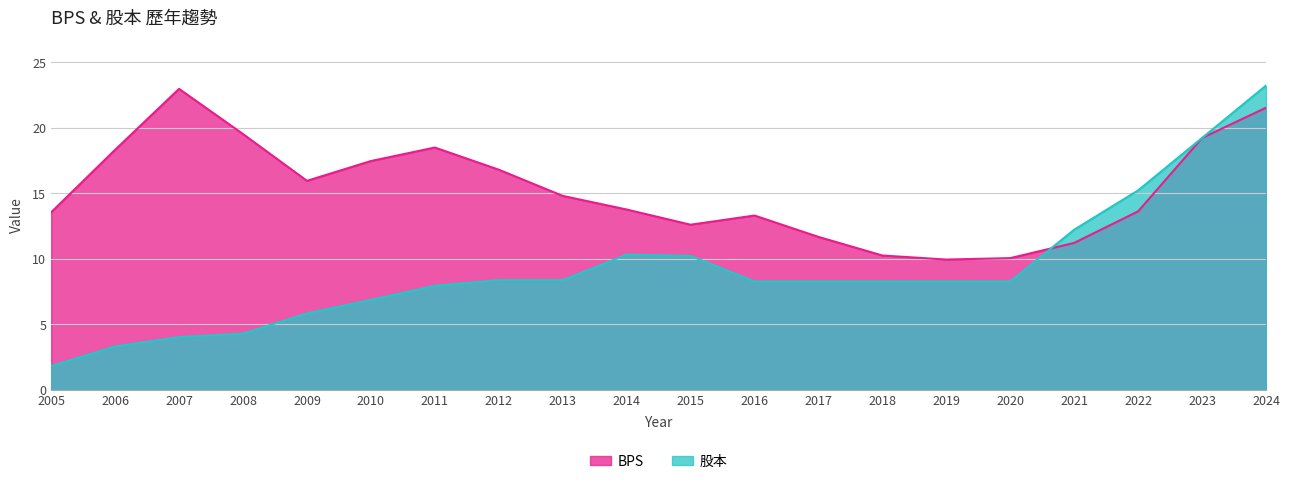

What is the difference between the maximum and minimum values in the 股本 series?

21.4